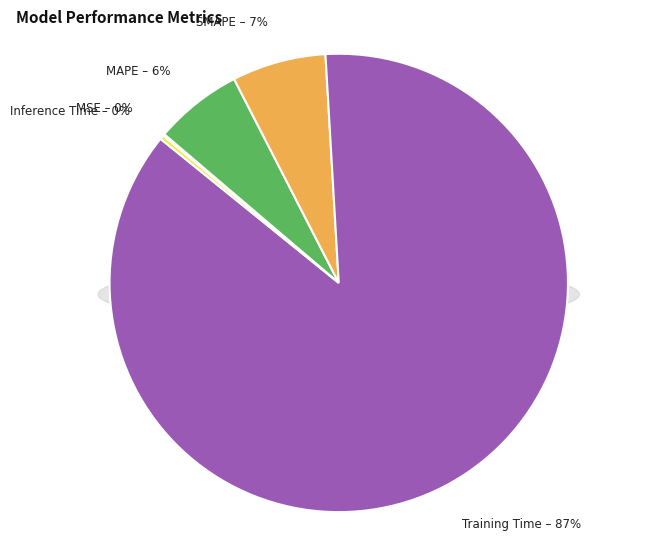

Combined, do Inference Time and SMAPE account for over 50%?

No